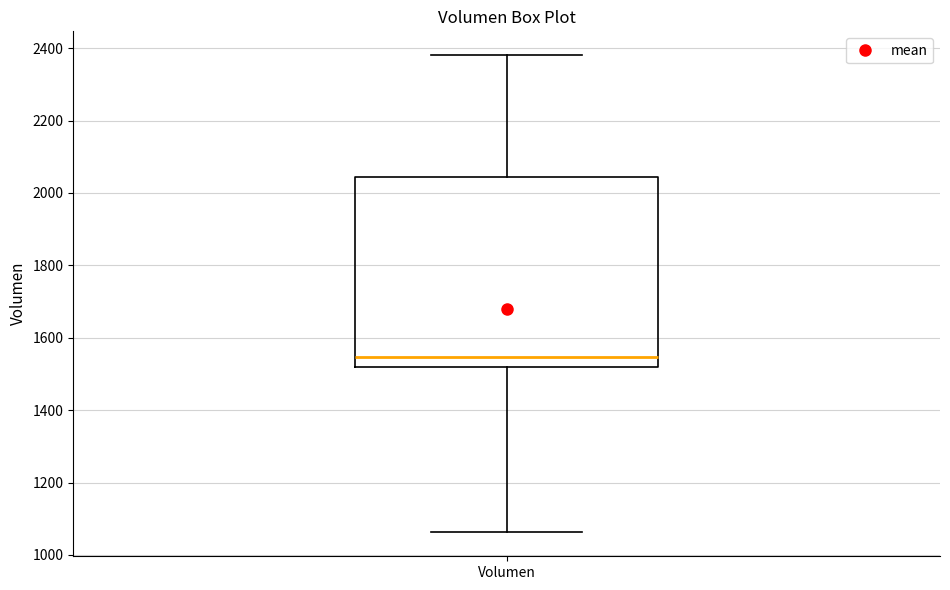

Where is the upper edge of the box for Volumen on the y-axis? The values are not printed on the chart, so give them approximately, as read against the axis.

2040